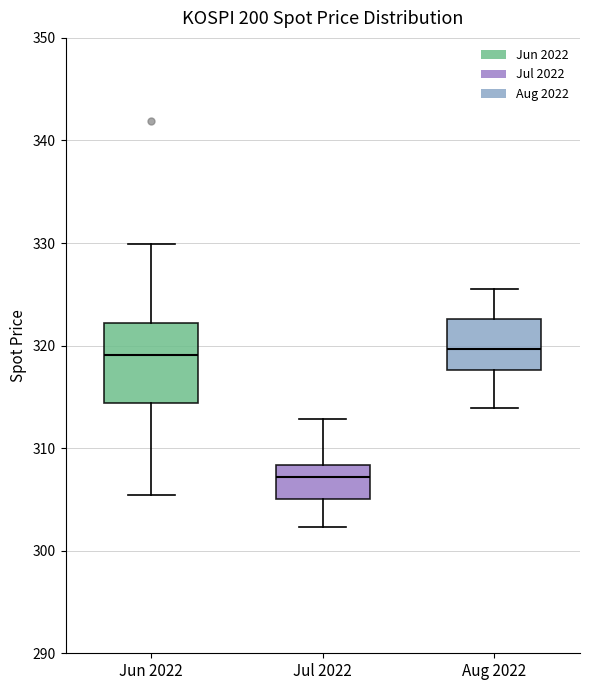

Reading left to right, transcribe this box plot: for each box, give where its median line is, the range the box spans, and where its two whiskers end, as read against the y-axis. The values are not printed on the chart, so give them approximately, as read against the axis.

Jun 2022: median 319, box 314 to 322, whiskers 305 to 330
Jul 2022: median 307, box 305 to 308, whiskers 302 to 313
Aug 2022: median 320, box 318 to 323, whiskers 314 to 325